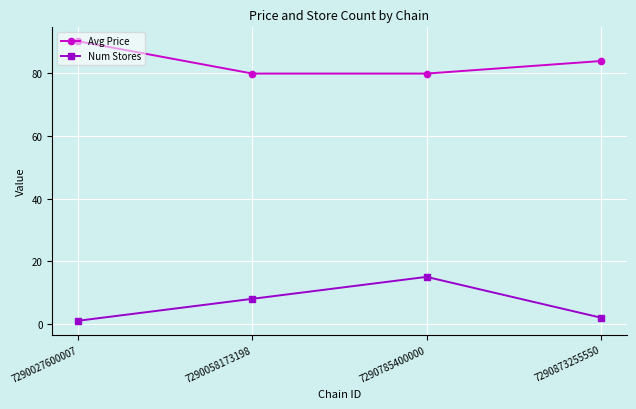

How many categories are shown in the chart?

4